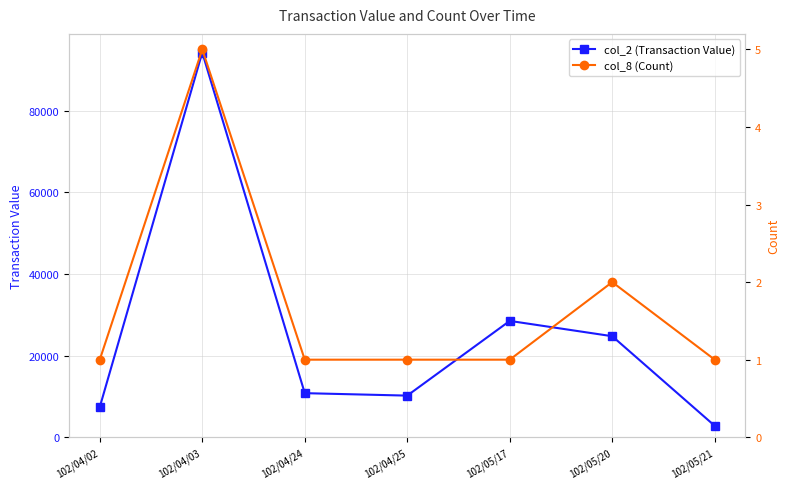

How many lines are shown in the chart?

2